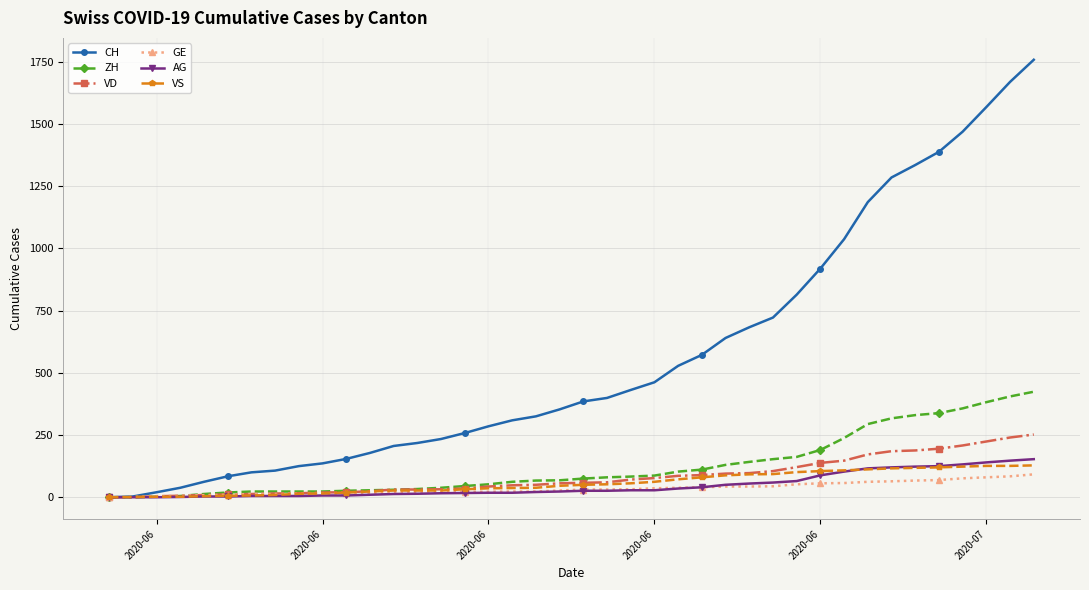

What is the sum of all VS values?

2300